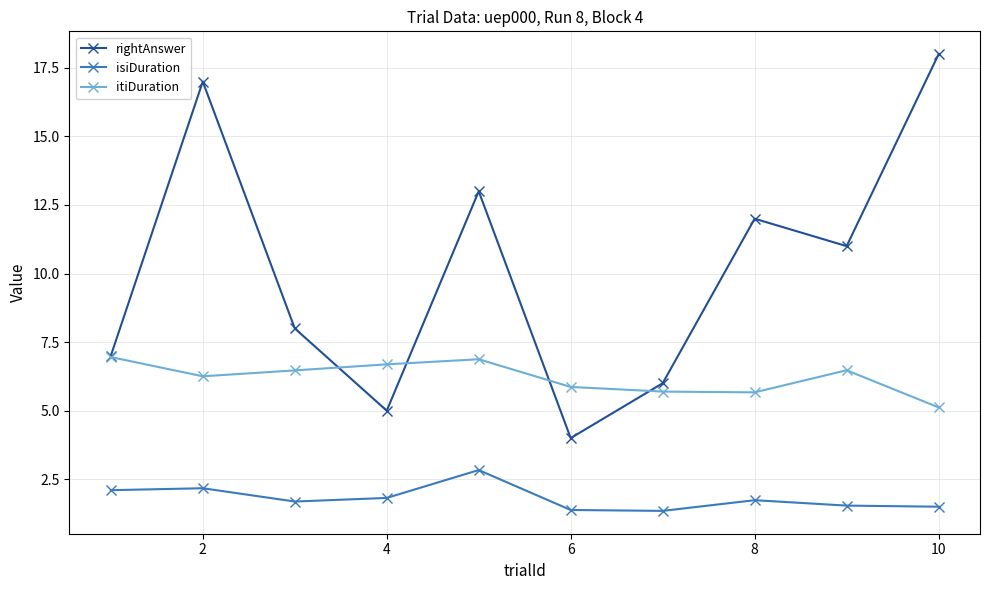

True or false: itiDuration and isiDuration intersect in this chart.

False